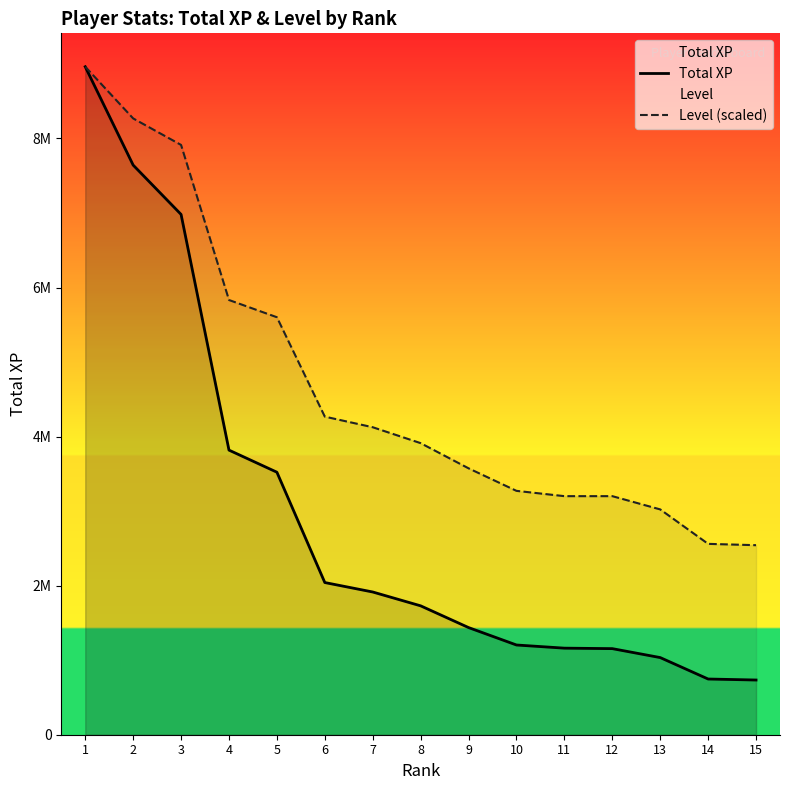

True or false: Total XP has a value of 1729265.0 at 8.

True